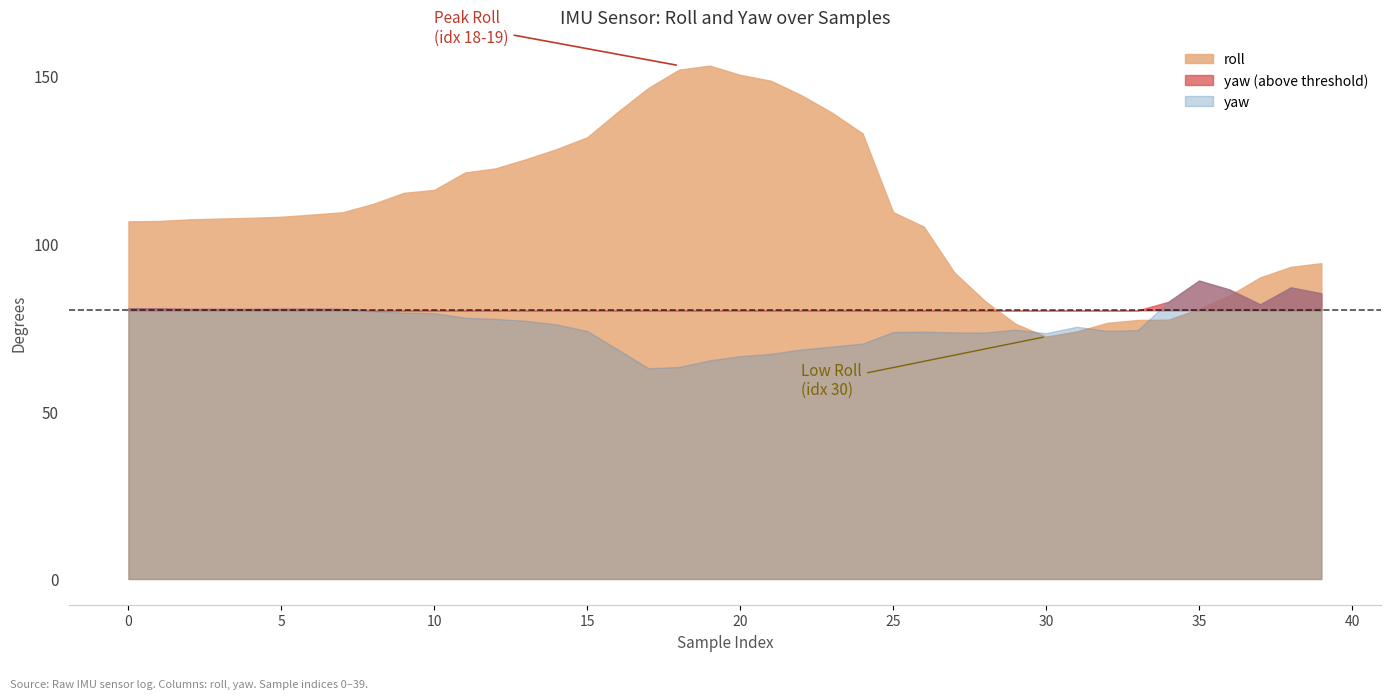

What is the highest value of the roll series?

152.9